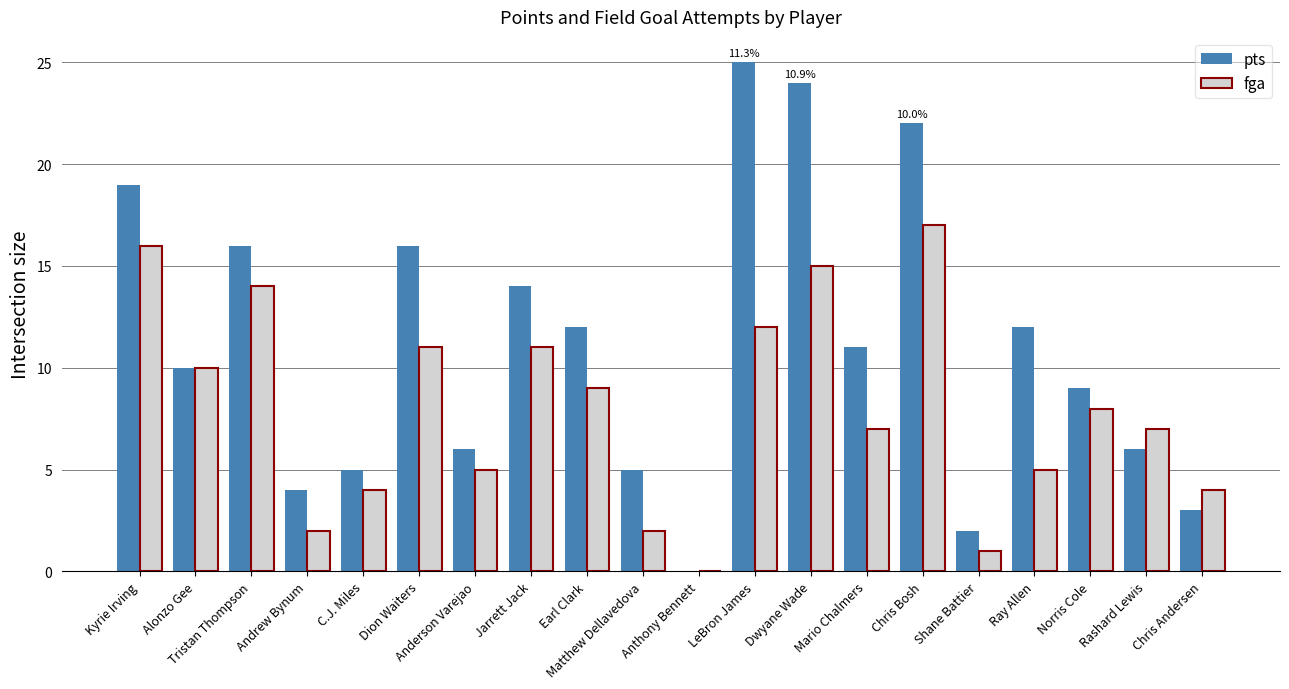

What is the total value across all series at Chris Bosh?

39